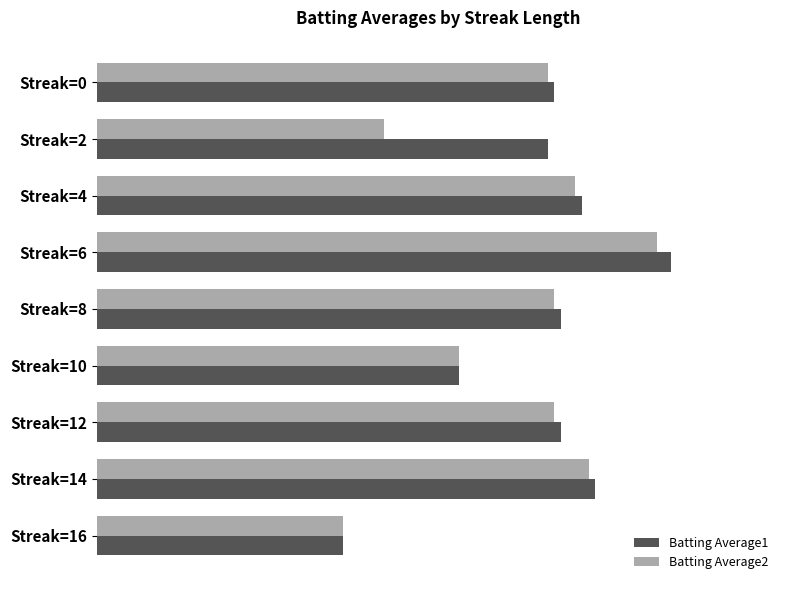

Rank the series by their average value, from highest to lowest.

Batting Average1, Batting Average2